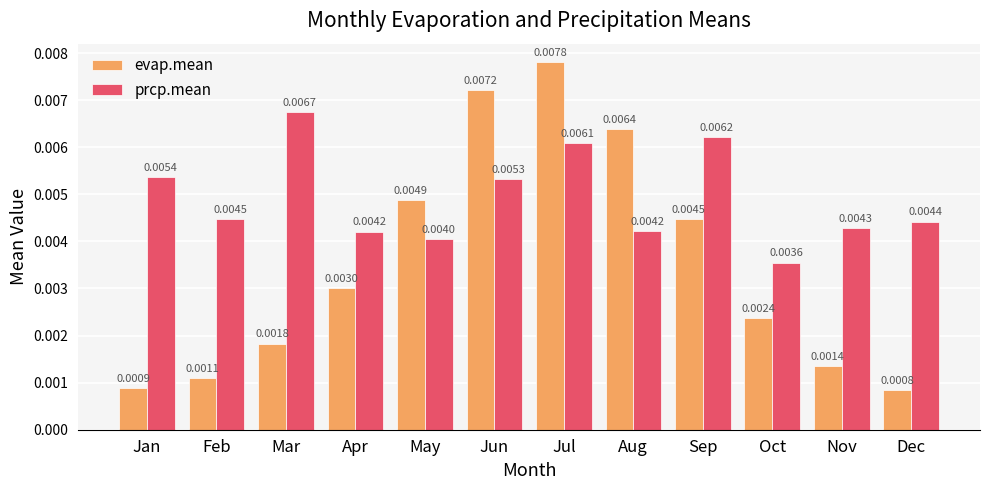

Which series has the largest range (max minus min)?

evap.mean